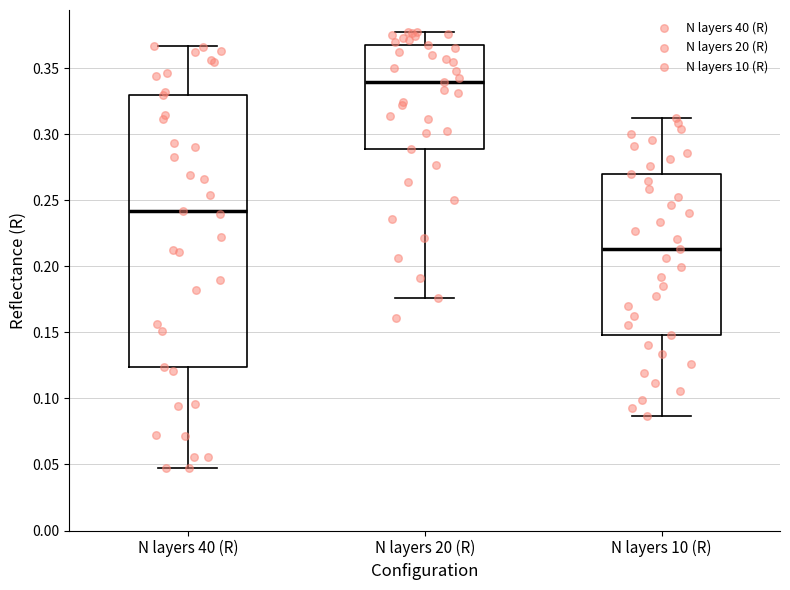

Reading left to right, transcribe this box plot: for each box, give where its median line is, the range the box spans, and where its two whiskers end, as read against the y-axis. The values are not printed on the chart, so give them approximately, as read against the axis.

N layers 40 (R): median 0.240, box 0.125 to 0.330, whiskers 0.045 to 0.365
N layers 20 (R): median 0.340, box 0.290 to 0.365, whiskers 0.175 to 0.380
N layers 10 (R): median 0.215, box 0.150 to 0.270, whiskers 0.085 to 0.310